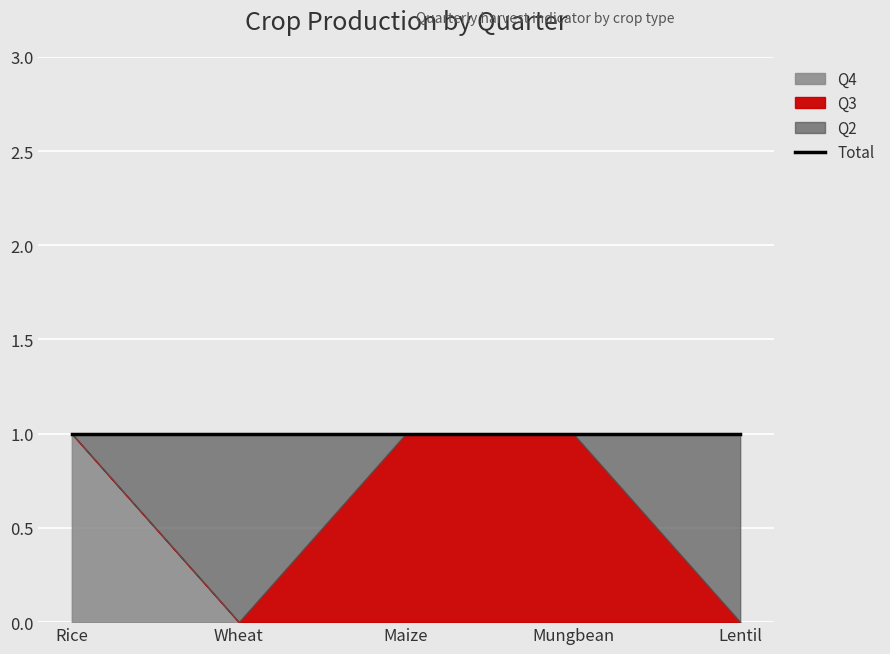

Which category has the highest value across all series?

Wheat